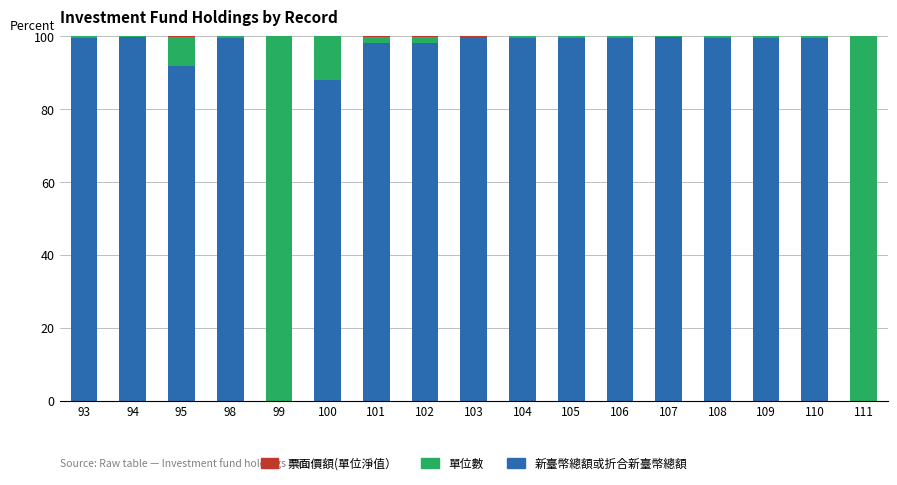

The value of 新臺幣總額或折合新臺幣總額 at 101 is 55.4. True or false?

False